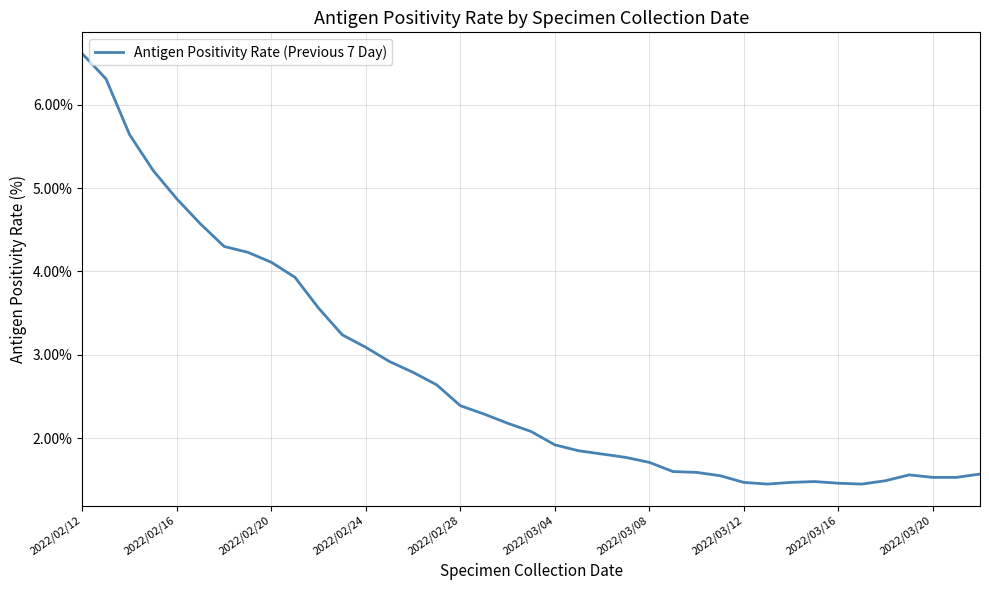

Does the chart have visible grid lines?

Yes